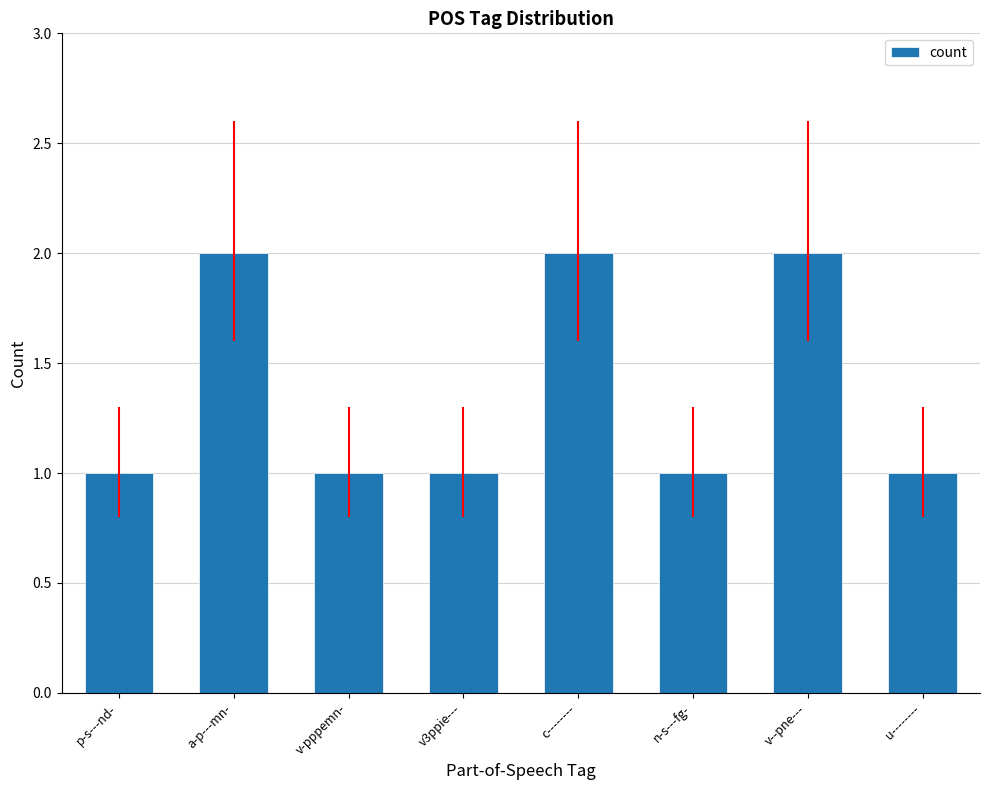

What is the ratio of the value at p-s---nd- to the value at u--------?

1.0